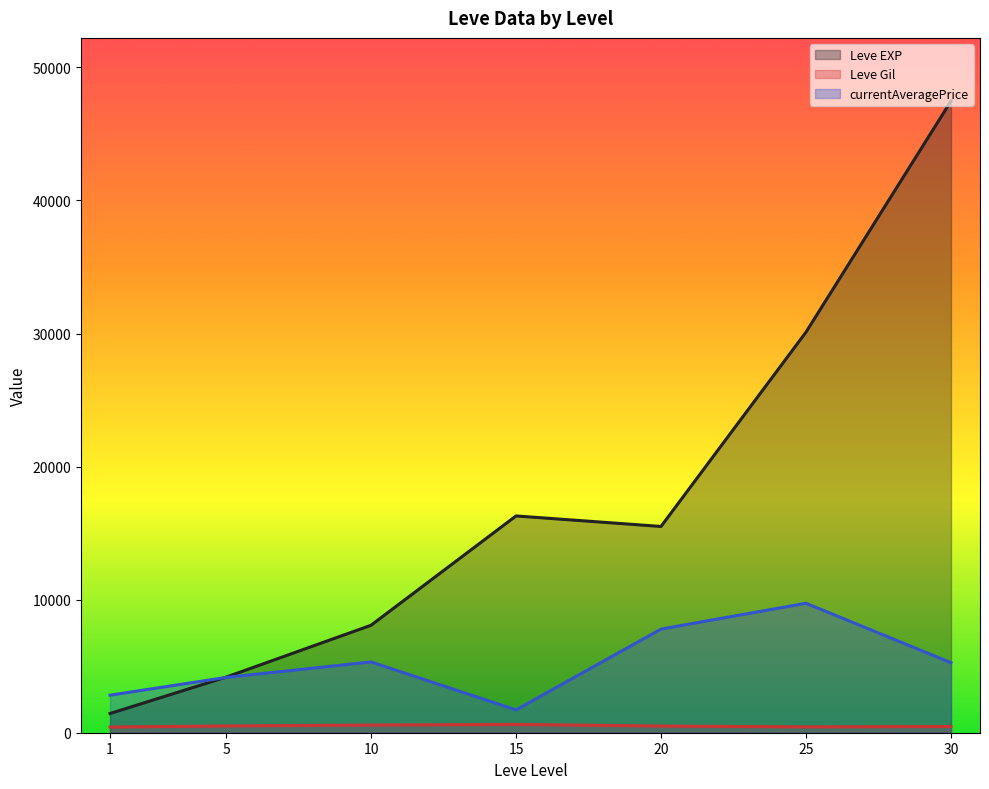

What are all the series names shown in the legend?

Leve EXP, Leve Gil, currentAveragePrice